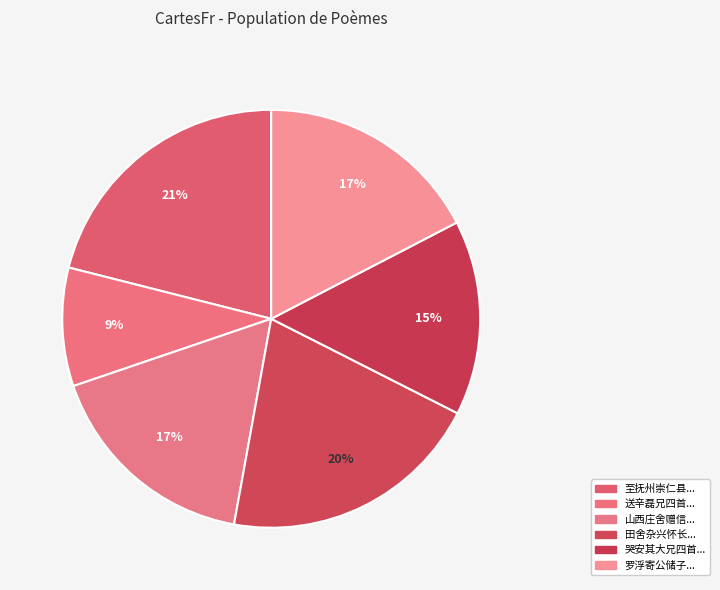

Is there a majority slice in this chart?

No